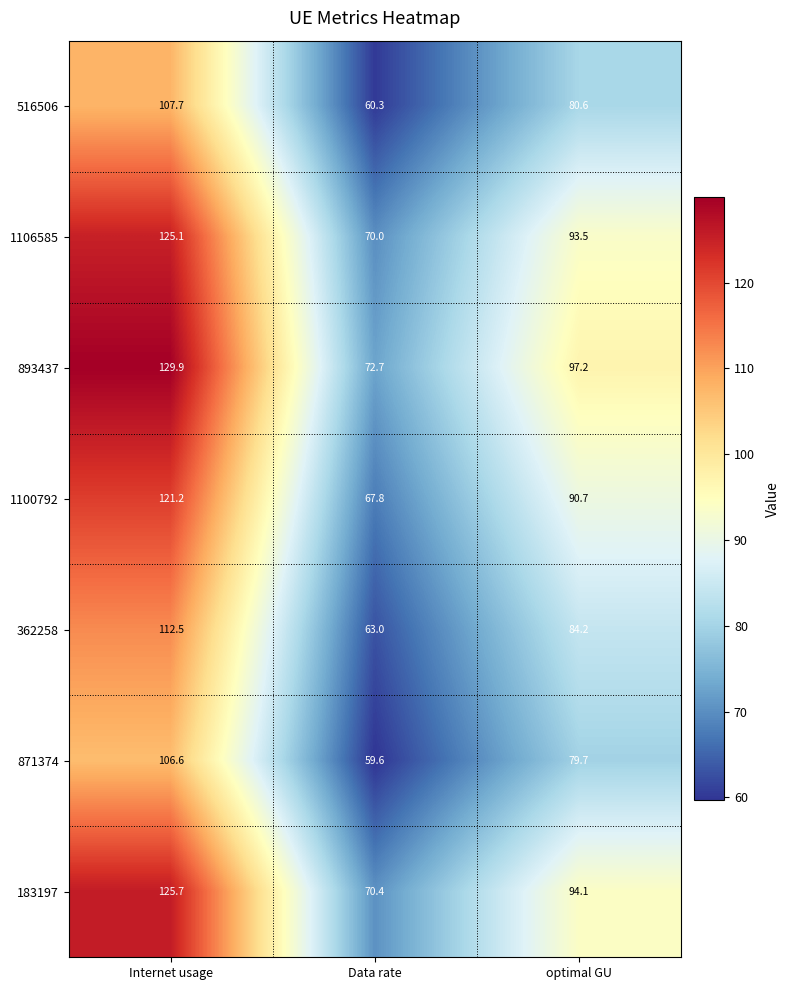

Is it true that 893437 equals 97.2 at optimal GU?

True